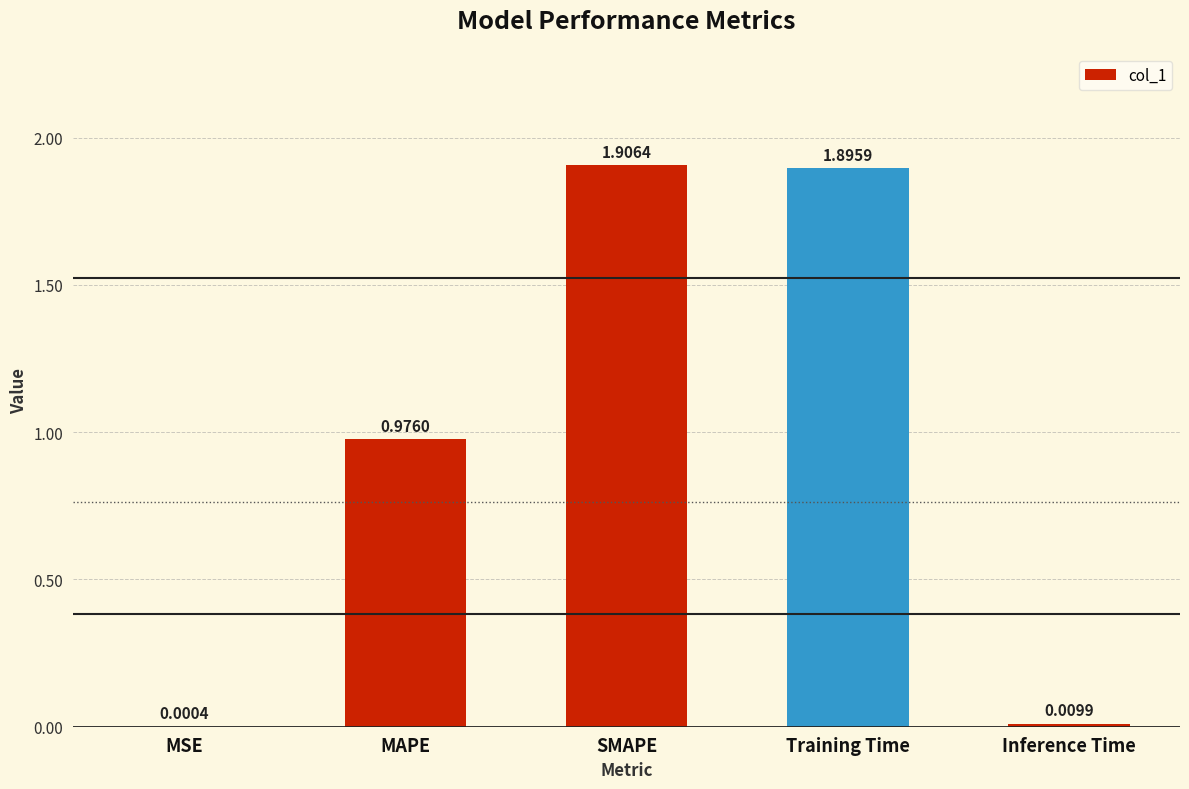

What is the sum of the values at Training Time and SMAPE?

3.8